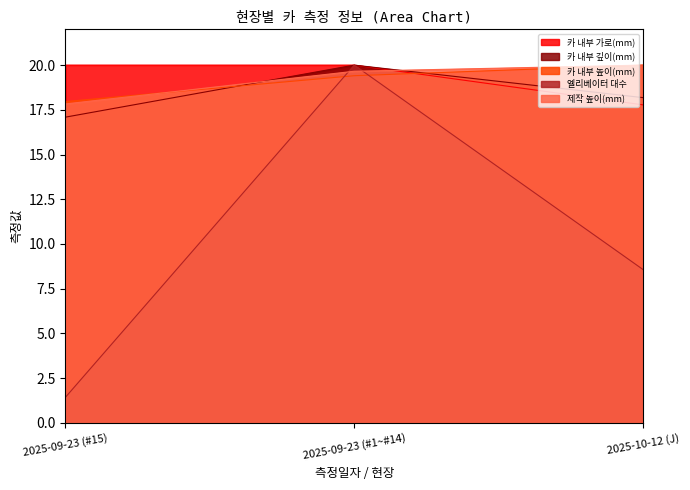

Does the chart display data point markers on the line(s)?

No